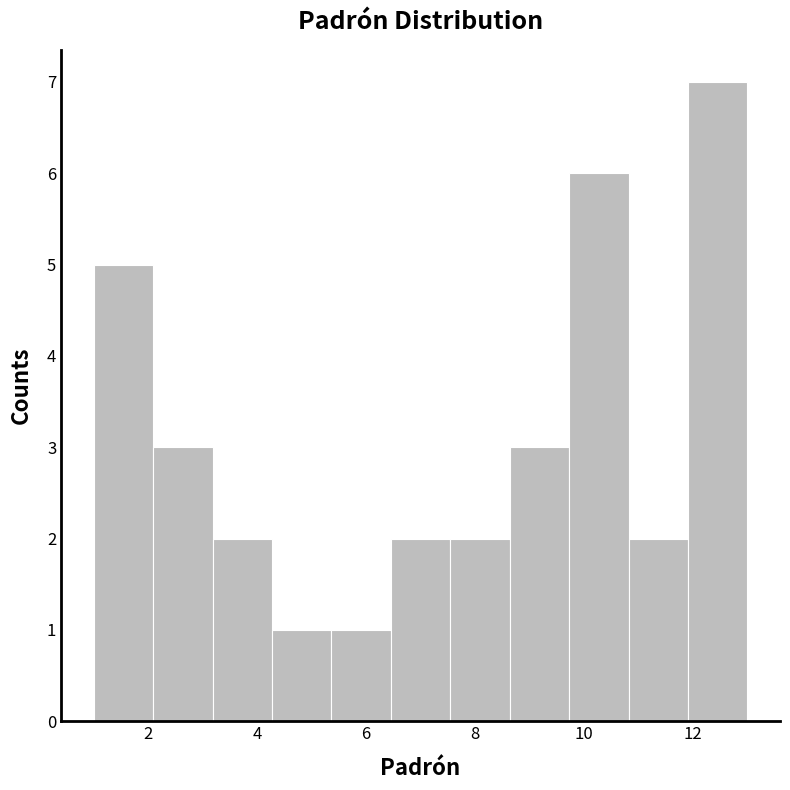

How tall is the bar that spans 10.8 to 12.0 on the x-axis? Neither the bar edges nor the heights are printed on the chart, so give them approximately, as read against the axes.

2